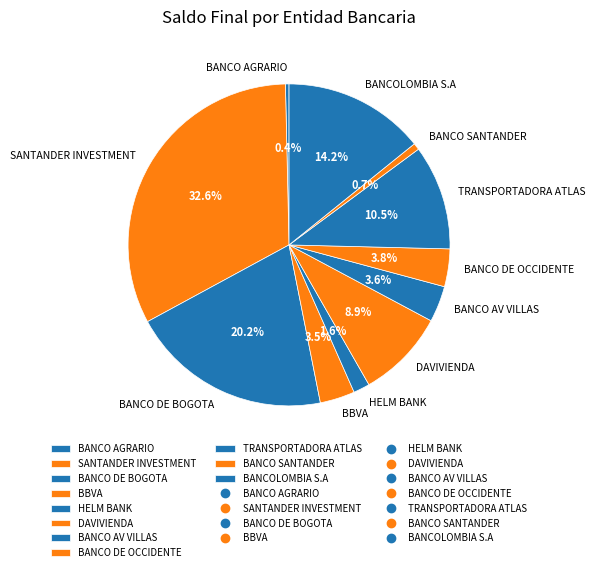

The BANCO SANTANDER slice represents 1% of the pie. True or false?

True